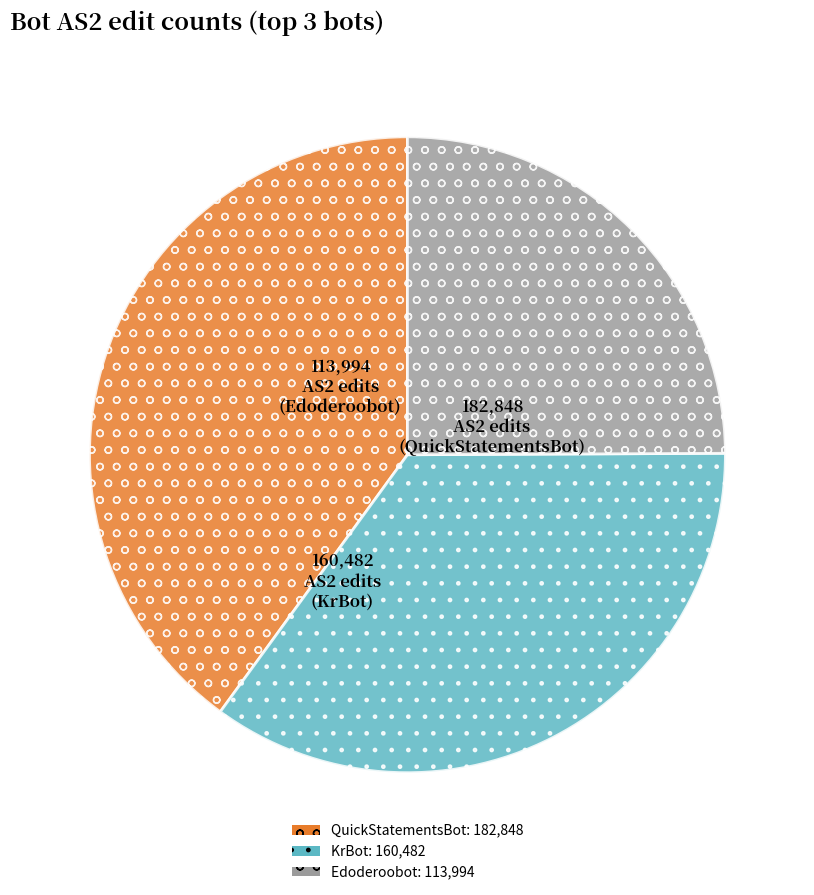

Count the number of slices in the pie.

3